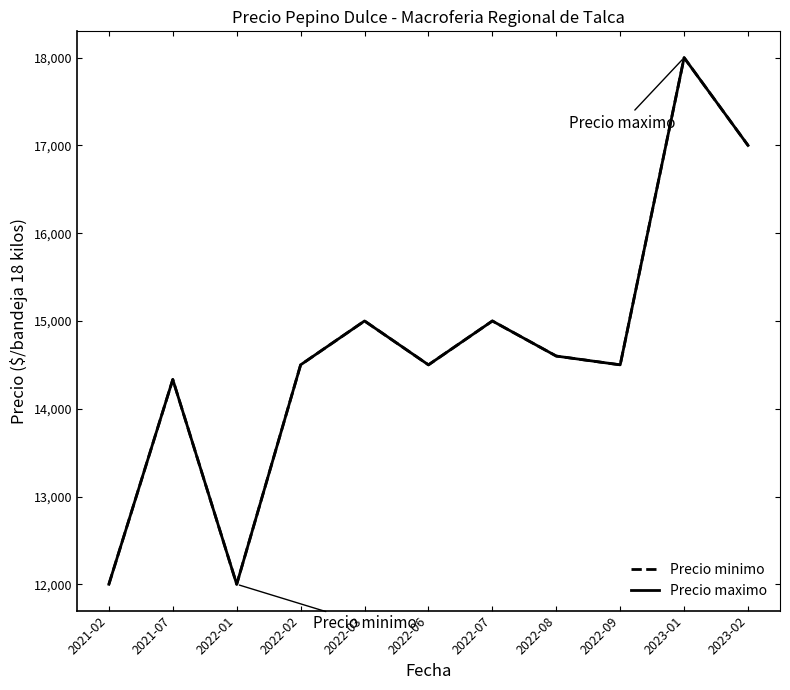

What is the difference between the Precio minimo values at 2022-06 and 2023-02?

2500